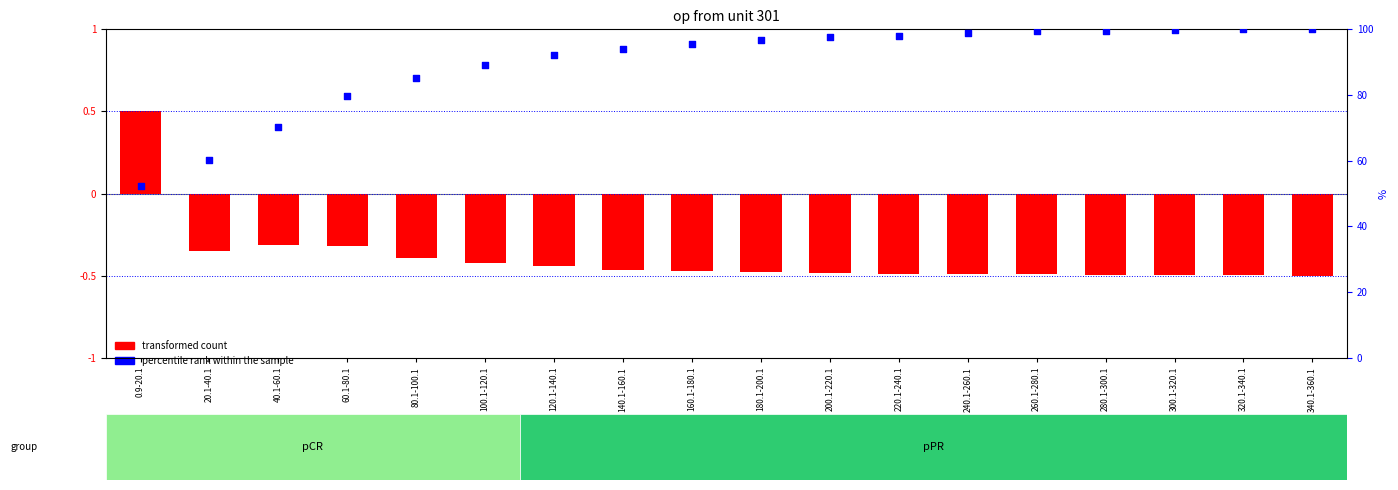

Which series contains the lowest Y value?

transformed count